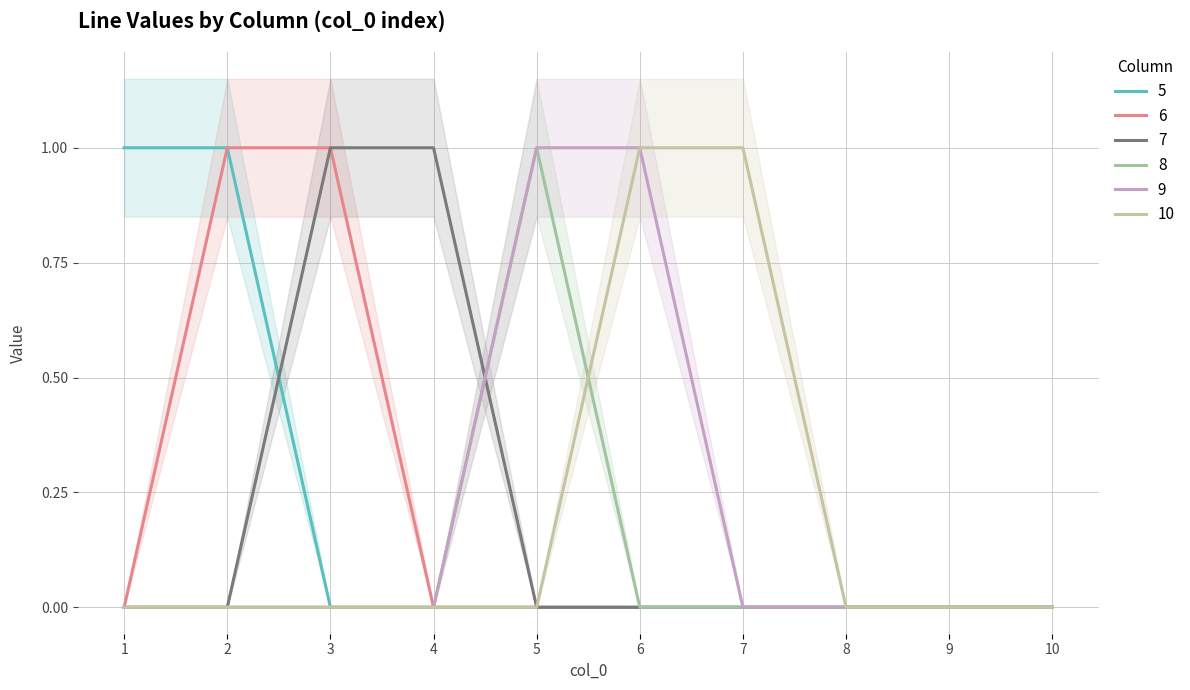

Between 2 and 5, which series saw the biggest shift?

5